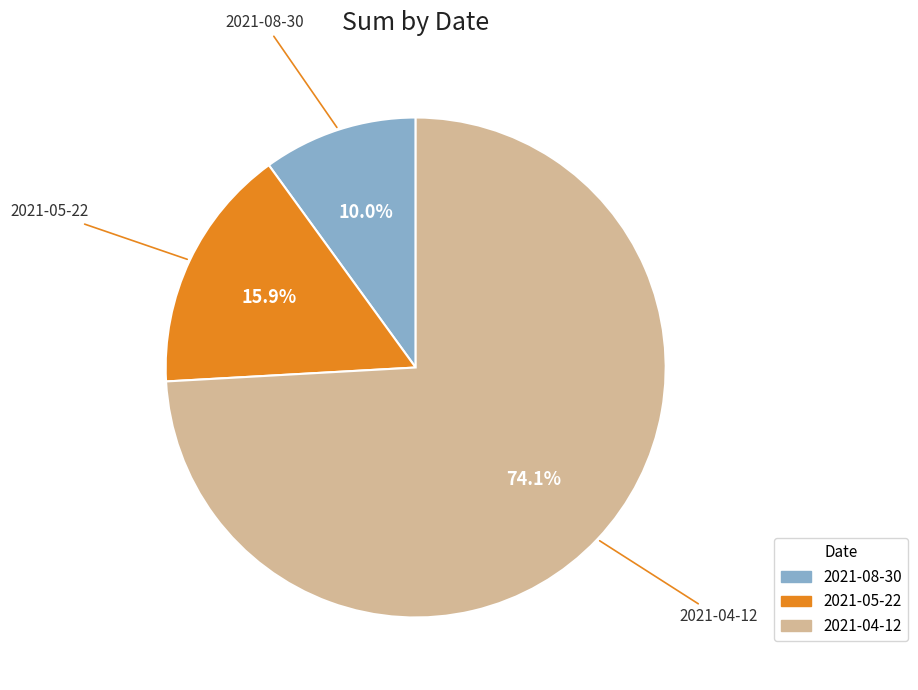

How many slices are in this pie chart?

3